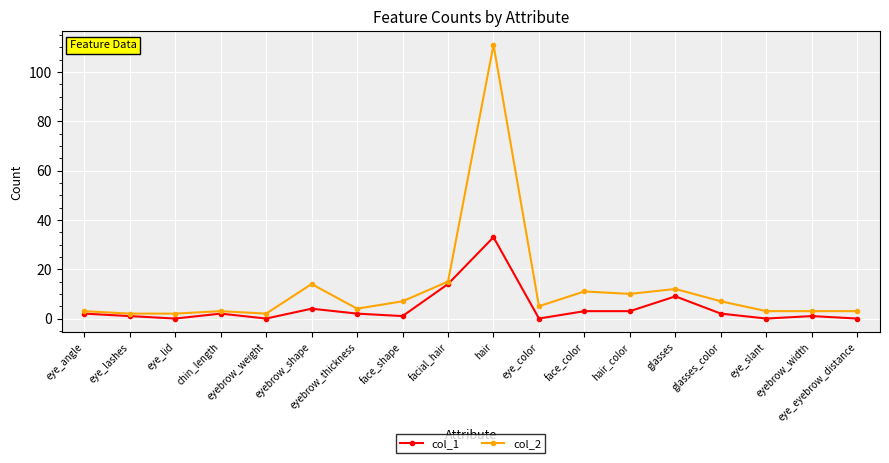

True or false: col_1 has more than 2 interior local peaks.

True